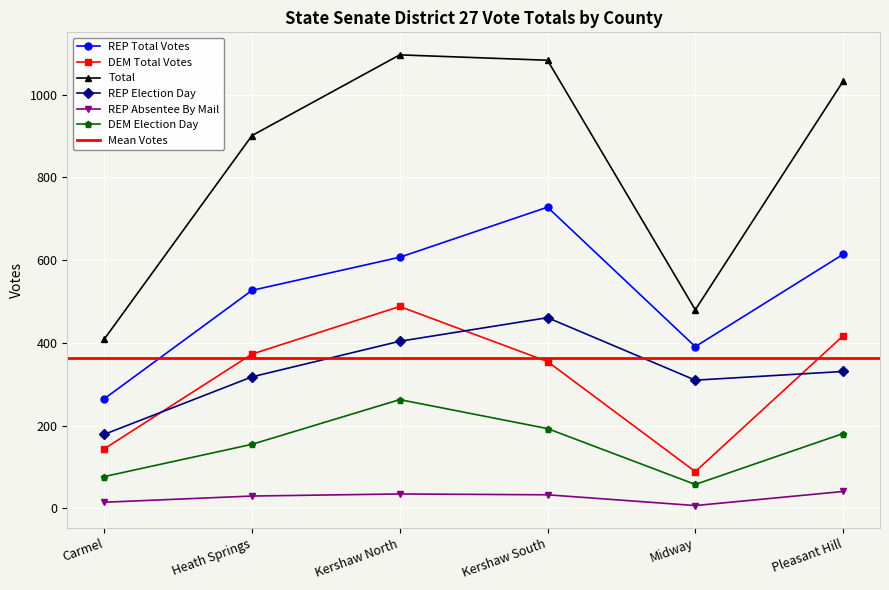

True or false: DEM Total Votes and REP Absentee By Mail cross at least once.

False